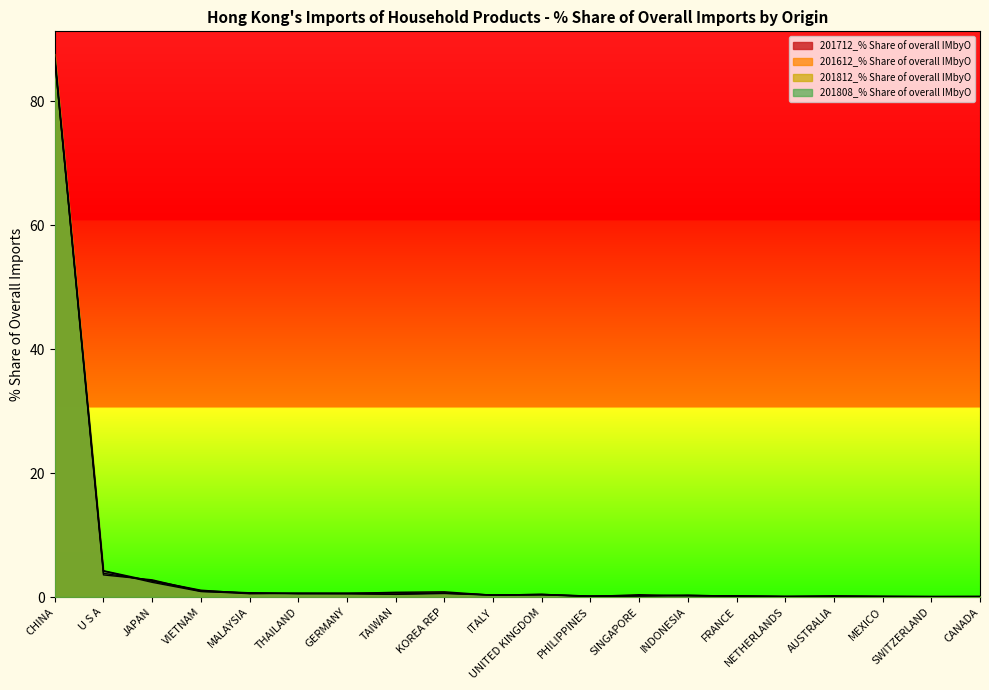

What is the label of the 6th point from the left?

THAILAND